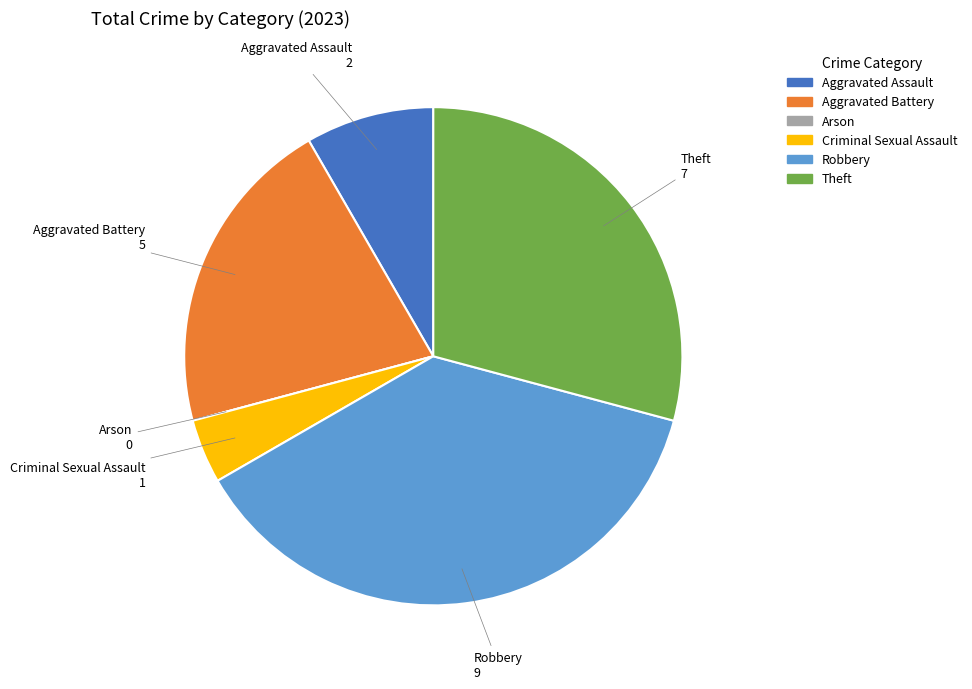

Between Robbery and Theft, which is larger?

Robbery